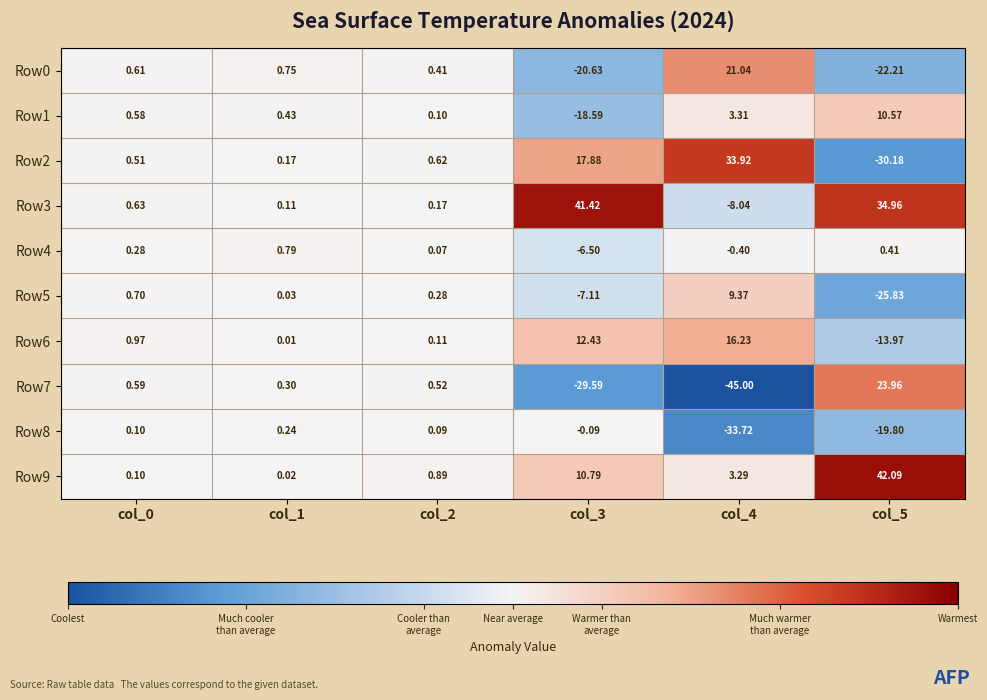

Which series has the largest total across all categories?

Row3